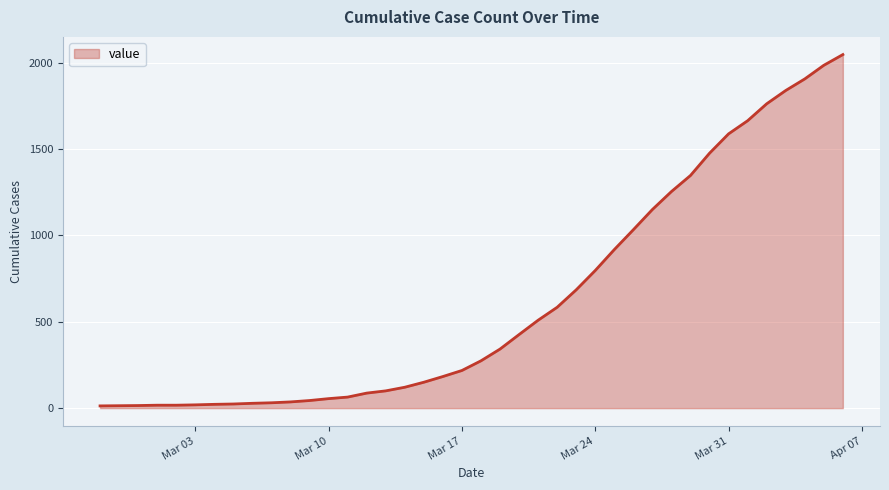

How many lines are shown in the chart?

1